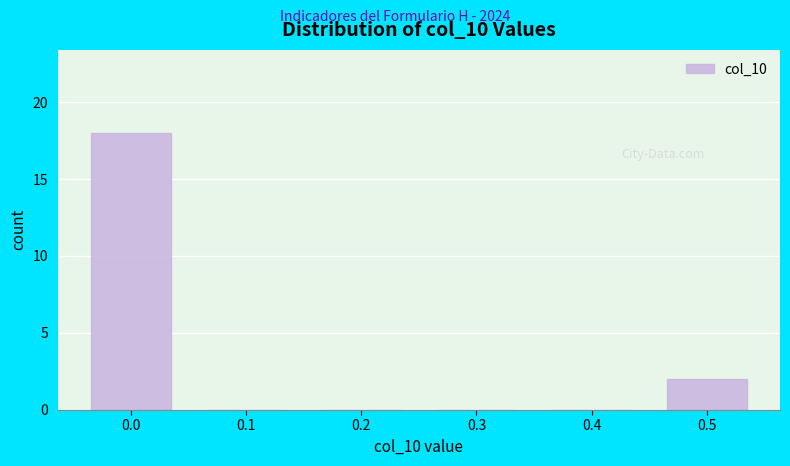

Reading right to left, what are all the values shown in this chart?

0.5=2	0.4=0	0.3=0	0.2=0	0.1=0	0.0=18